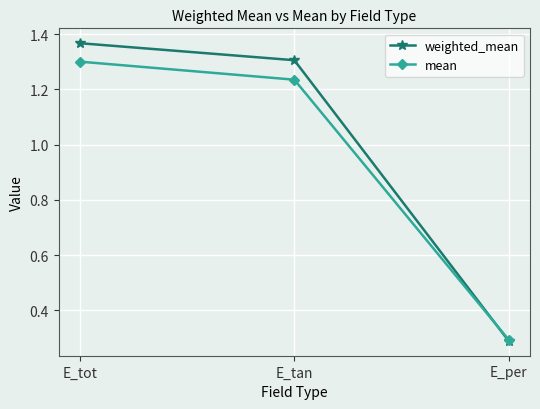

How many categories are shown in the chart?

3